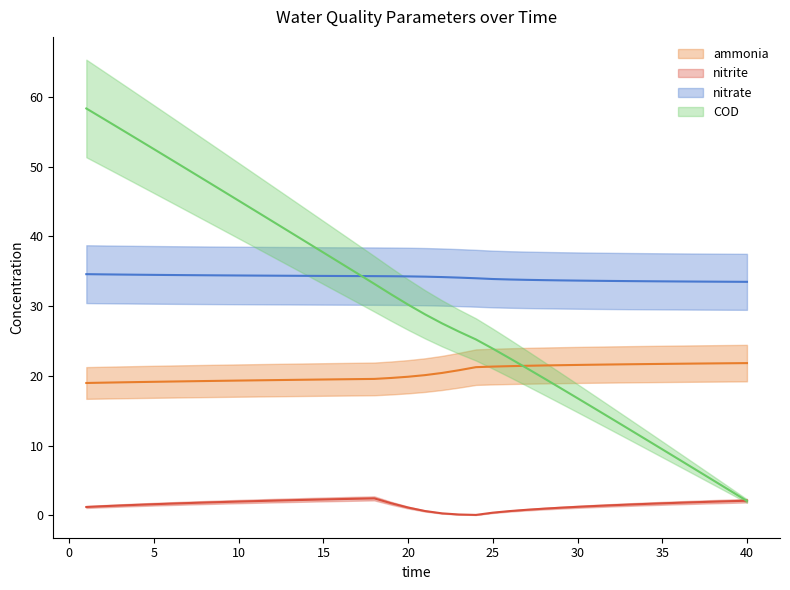

How many intersections are there between ammonia and COD?

1